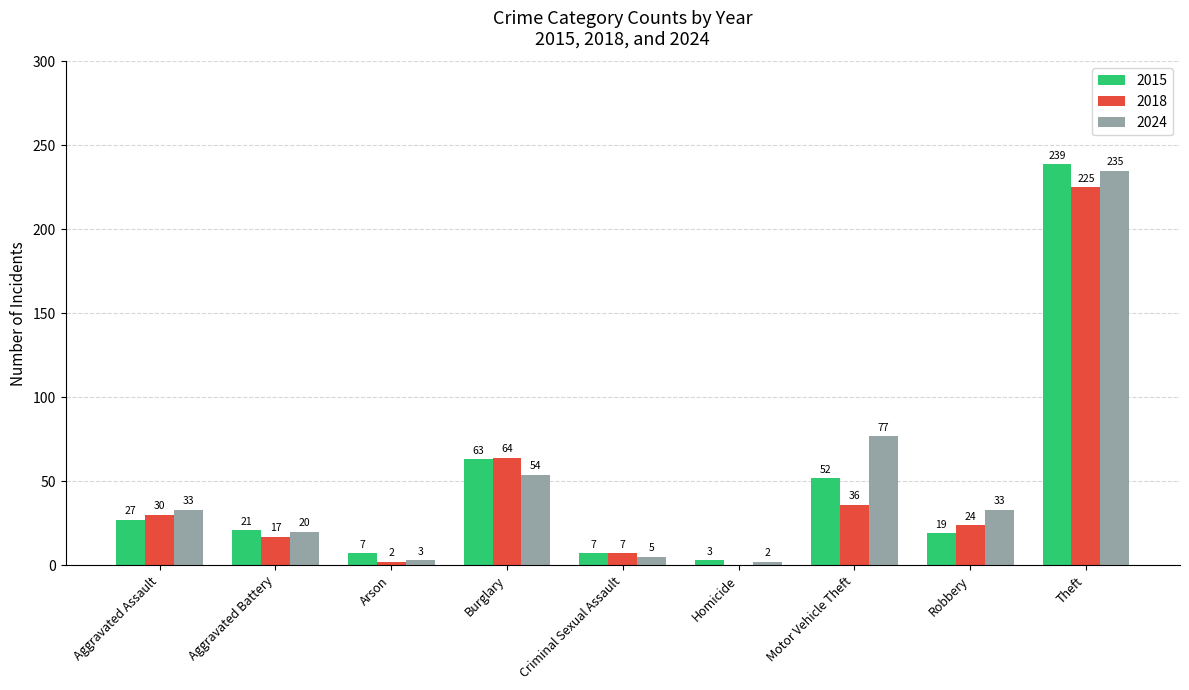

What is the total value across all series at Theft?

699